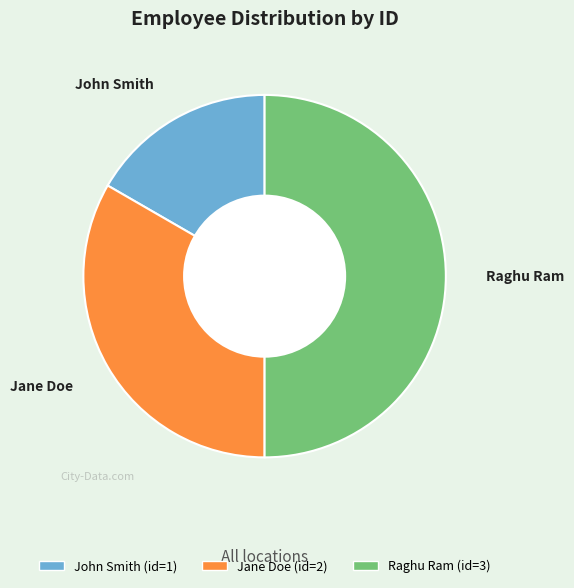

Do John Smith and Raghu Ram together represent more than half of the pie?

Yes